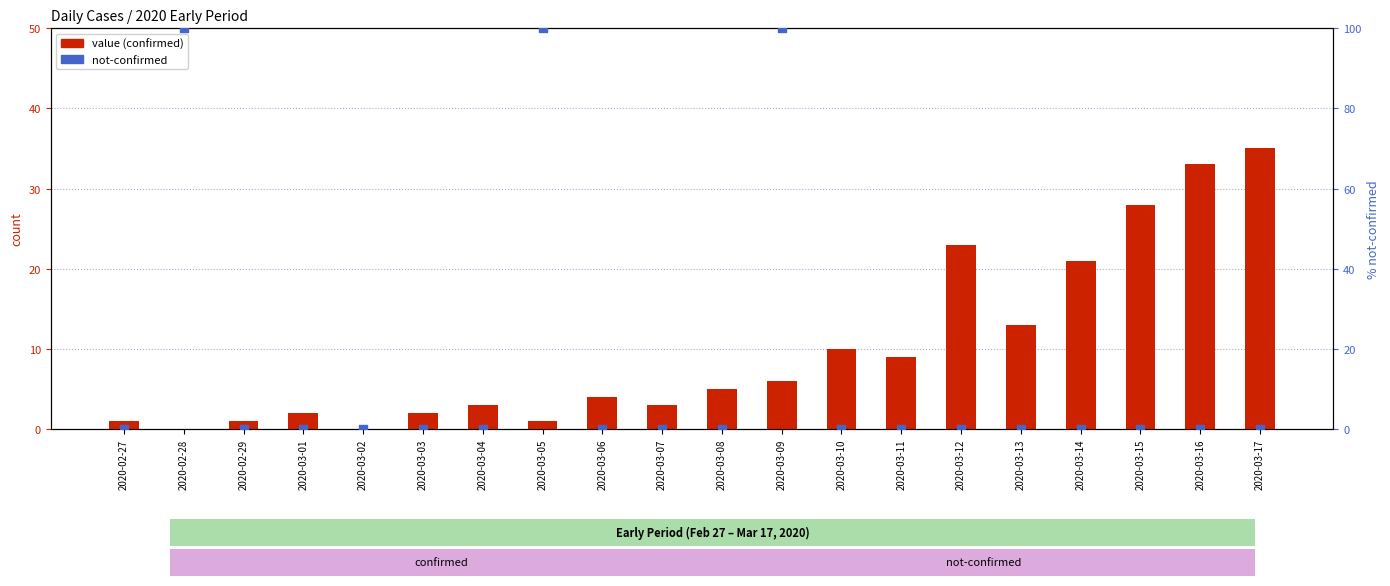

Which series has the widest spread of Y values?

not-confirmed